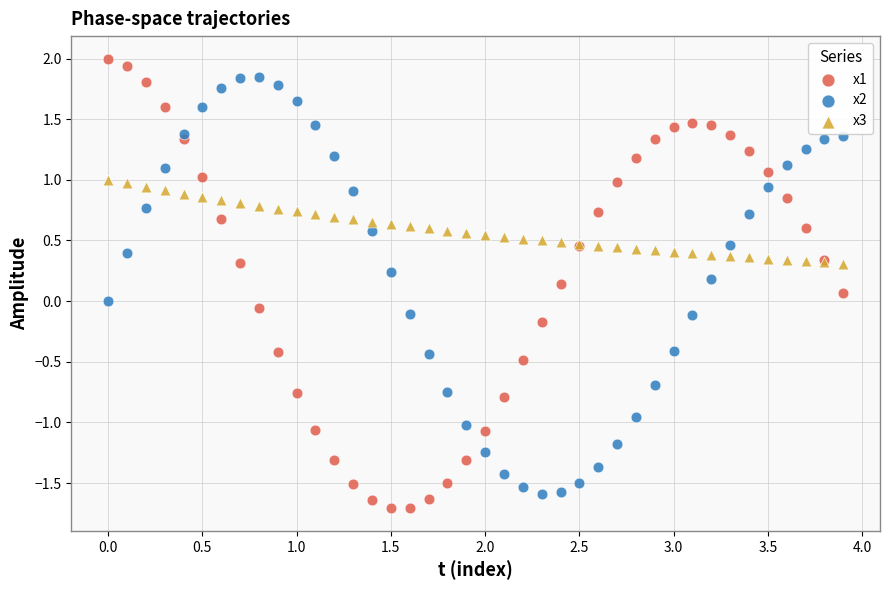

Which series reaches the maximum Y coordinate?

x1